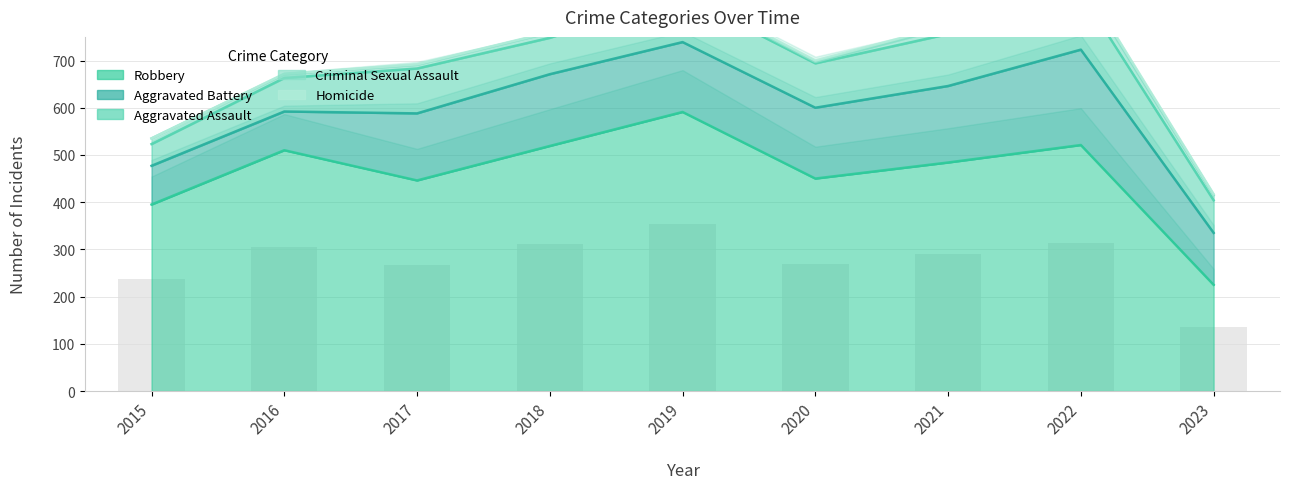

List the series in order of their peak value, lowest first.

Homicide, Criminal Sexual Assault, Aggravated Assault, Aggravated Battery, Robbery